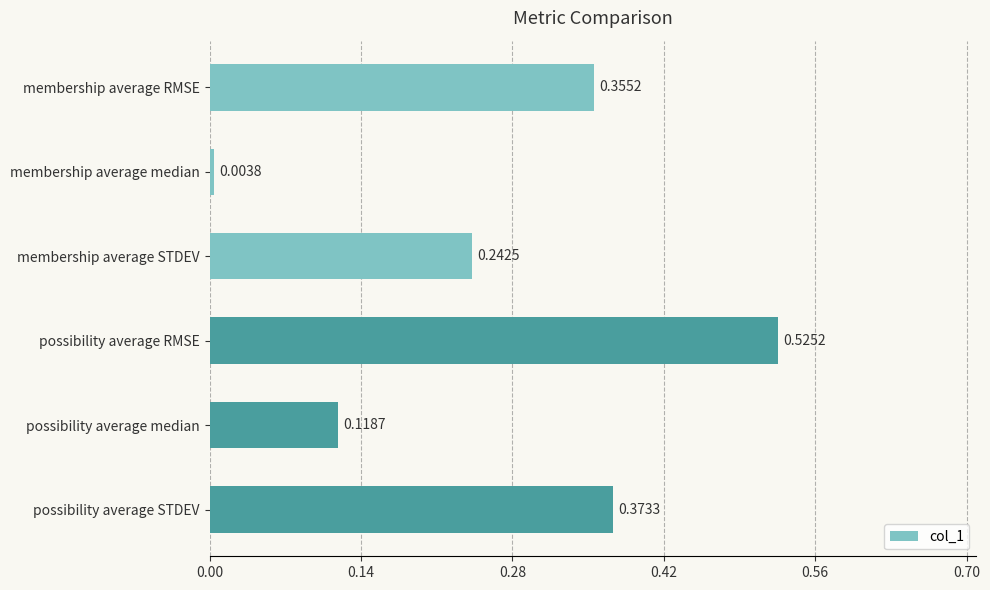

Rank the categories by value from lowest to highest.

membership average median, possibility average median, membership average STDEV, membership average RMSE, possibility average STDEV, possibility average RMSE